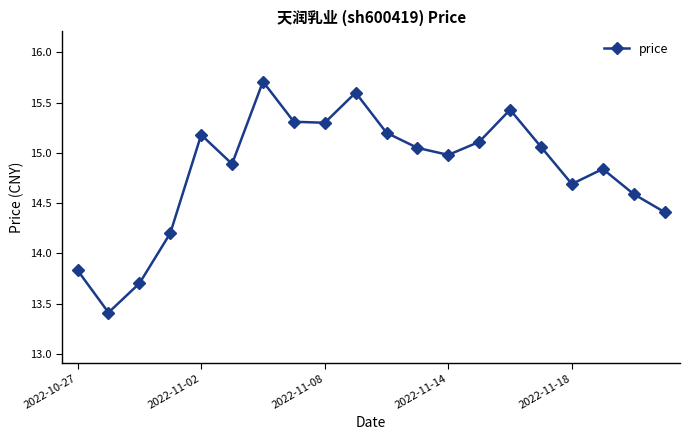

What is the value of the 17th point from the left?

14.7